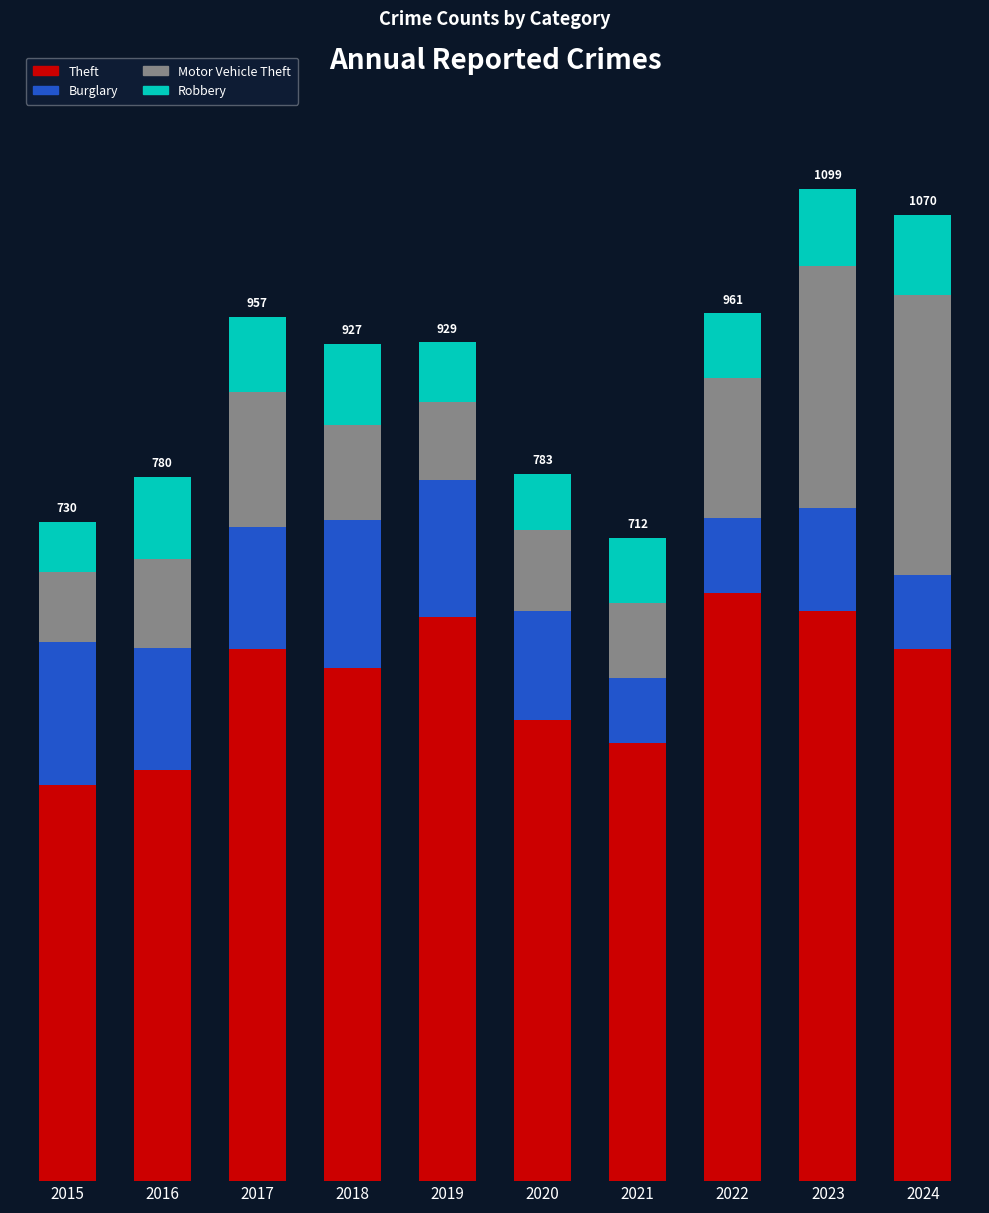

What is the average value of the Robbery series?

76